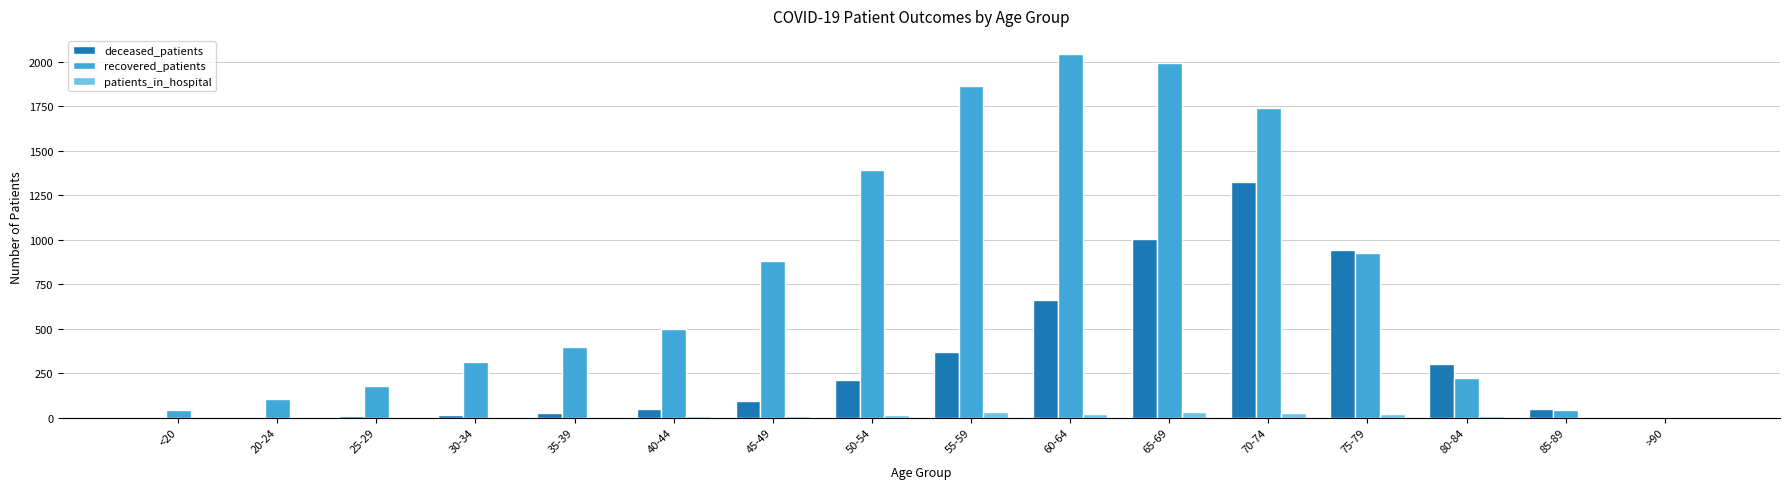

True or false: recovered_patients has a value of 740 at 40-44.

False